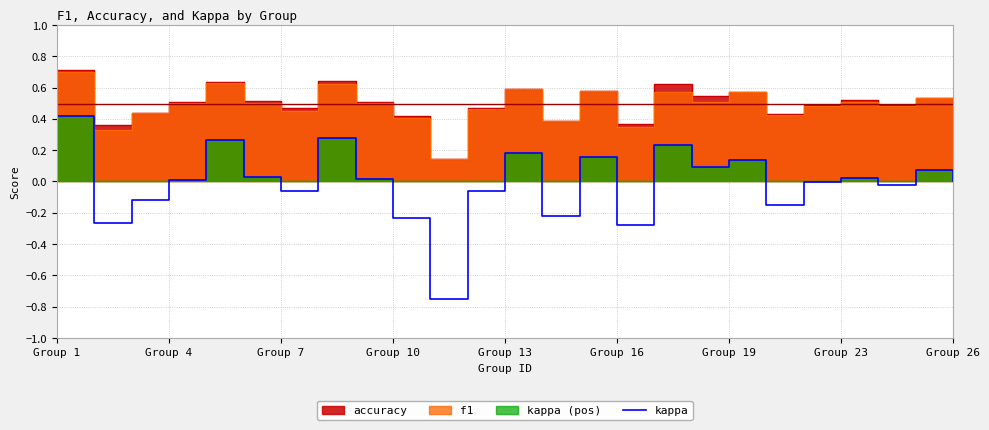

The value of kappa at Group 26 is 0.0. True or false?

True